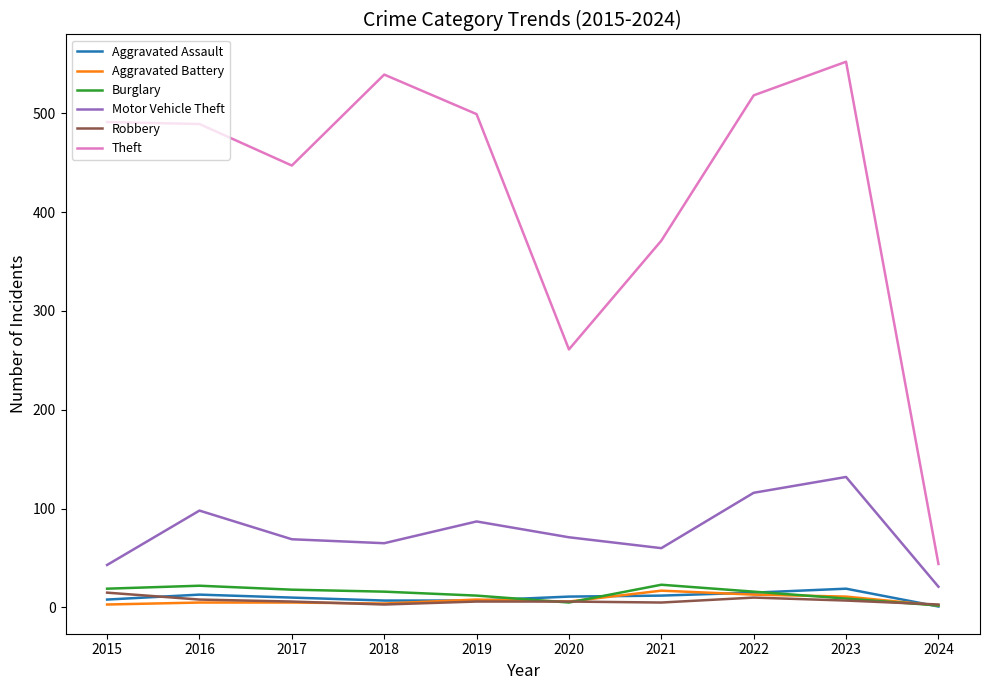

What value does the Aggravated Assault series have at 2022?

15